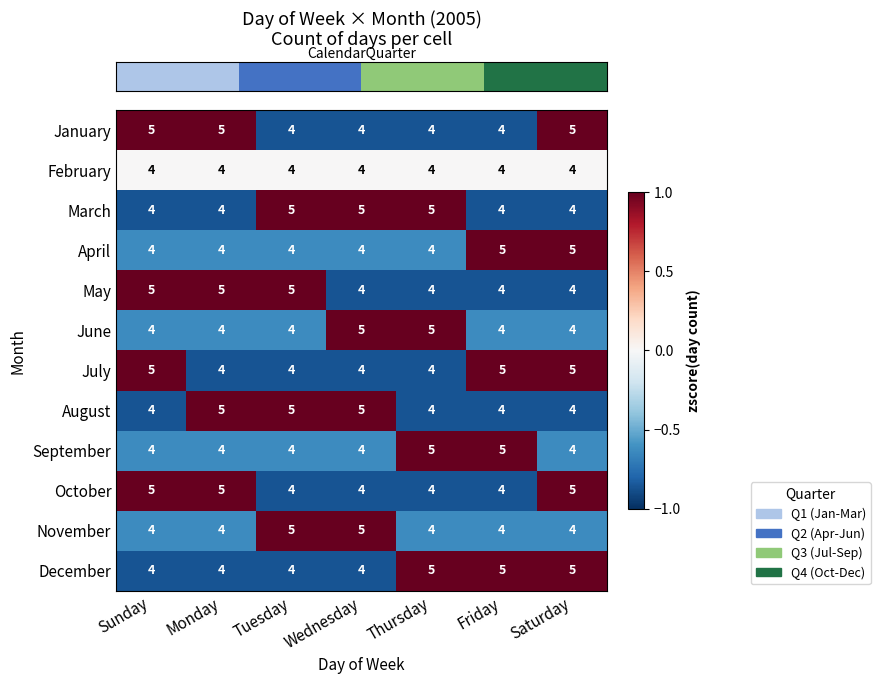

What is the average value of the August series?

4